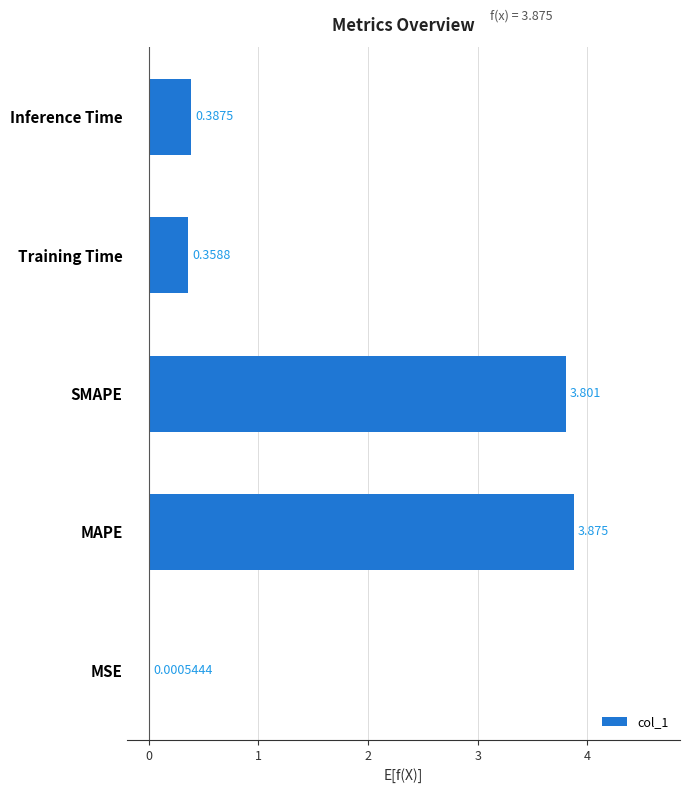

Where is the data nearest to the value 1?

Inference Time